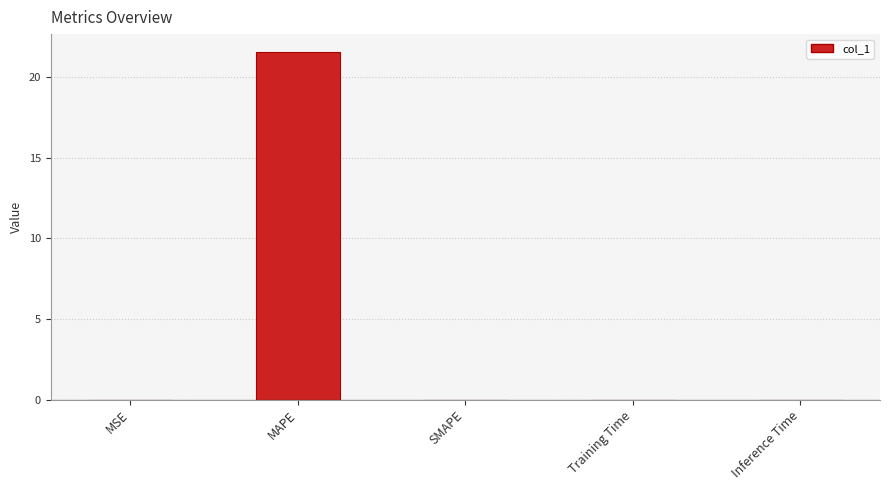

Which category has the highest value across all series?

MAPE